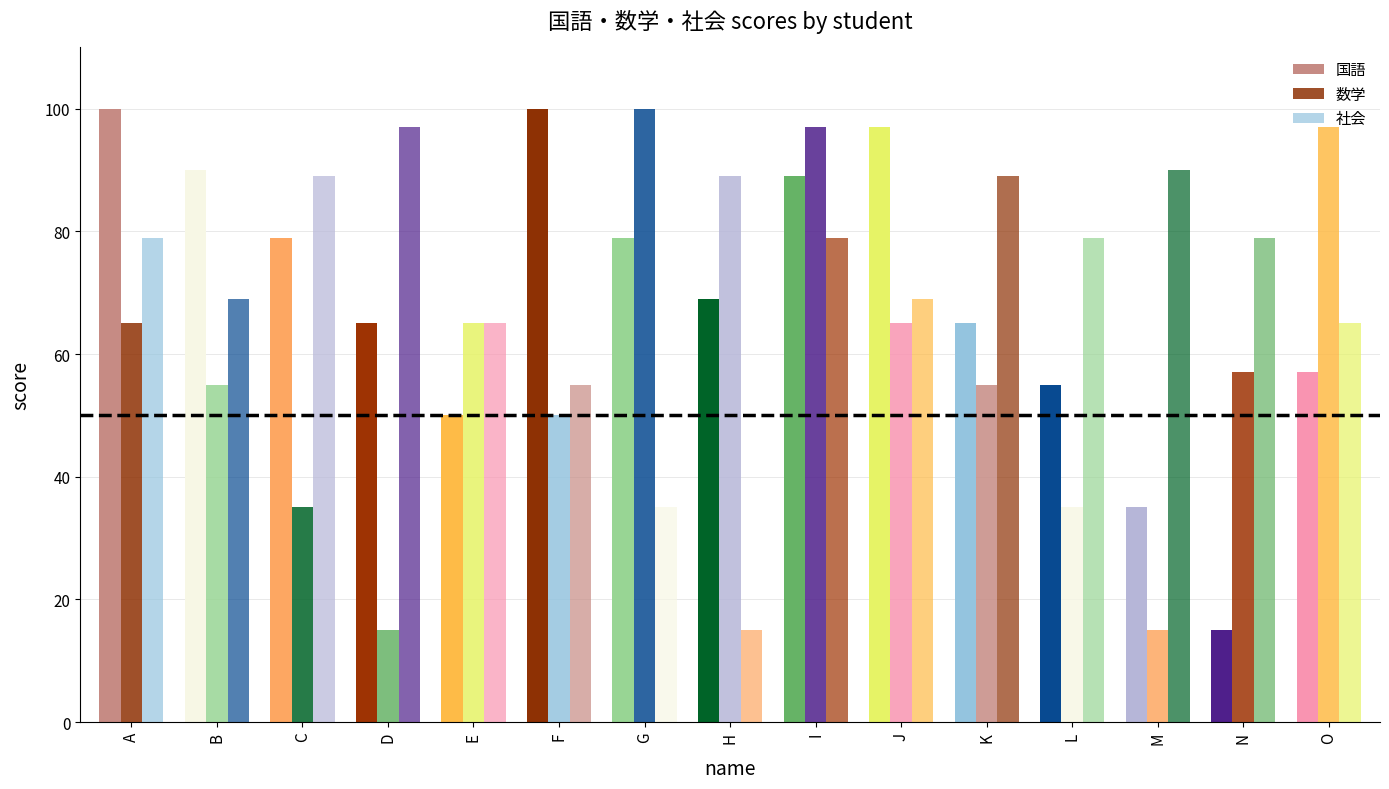

At F, list the series in order from largest to smallest.

国語, 社会, 数学